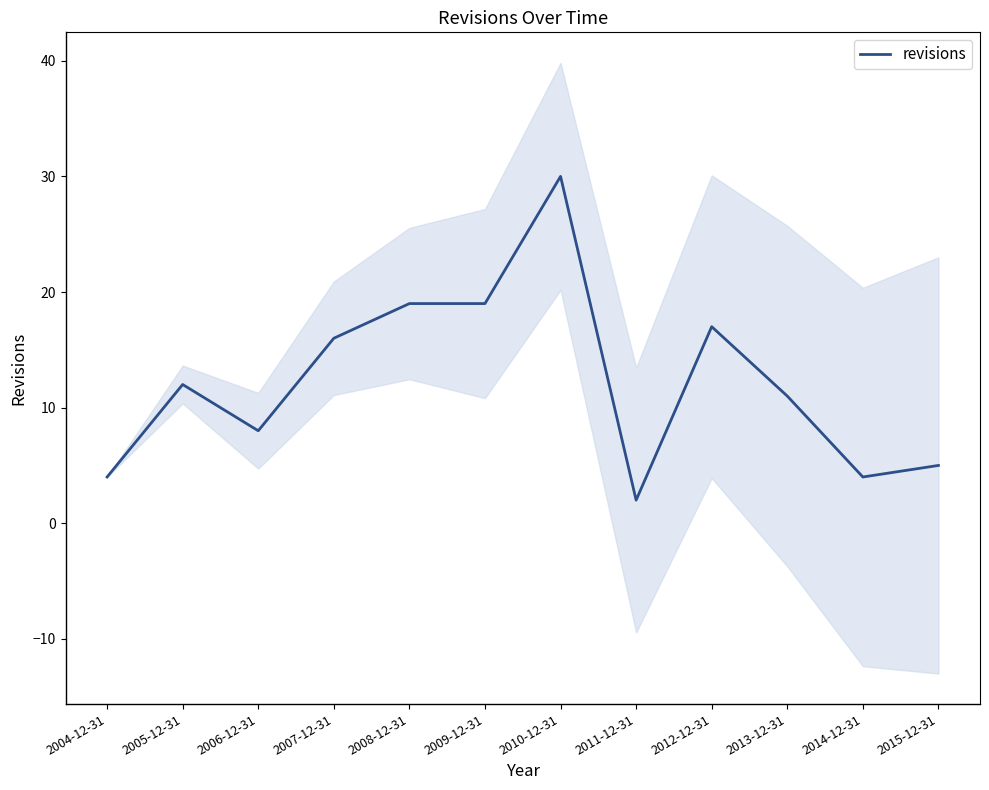

The chart shows a value of 11 at 2013-12-31. True or false?

True